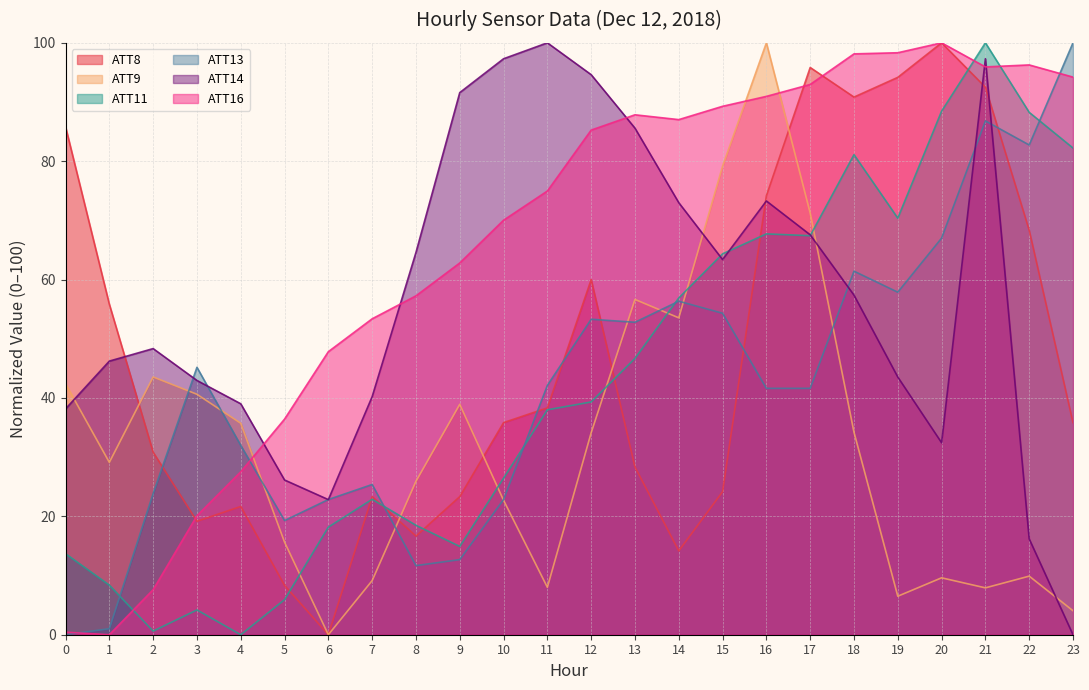

Which label corresponds to the smallest value in the chart?

6